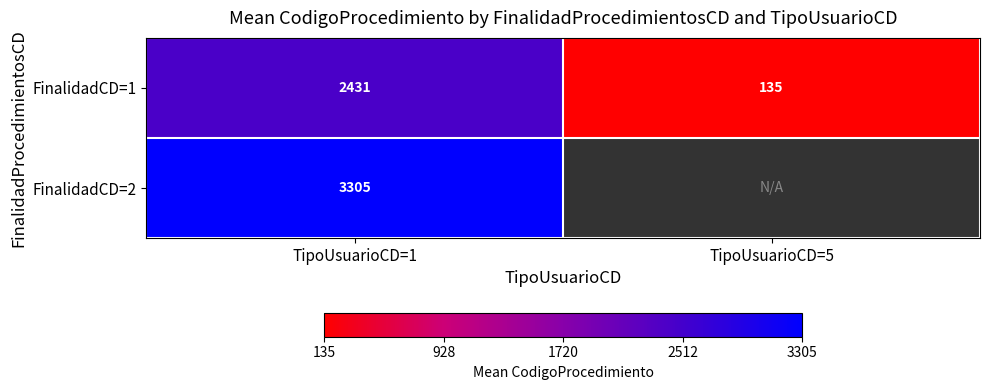

At which label does FinalidadCD=1 reach its minimum?

TipoUsuarioCD=5